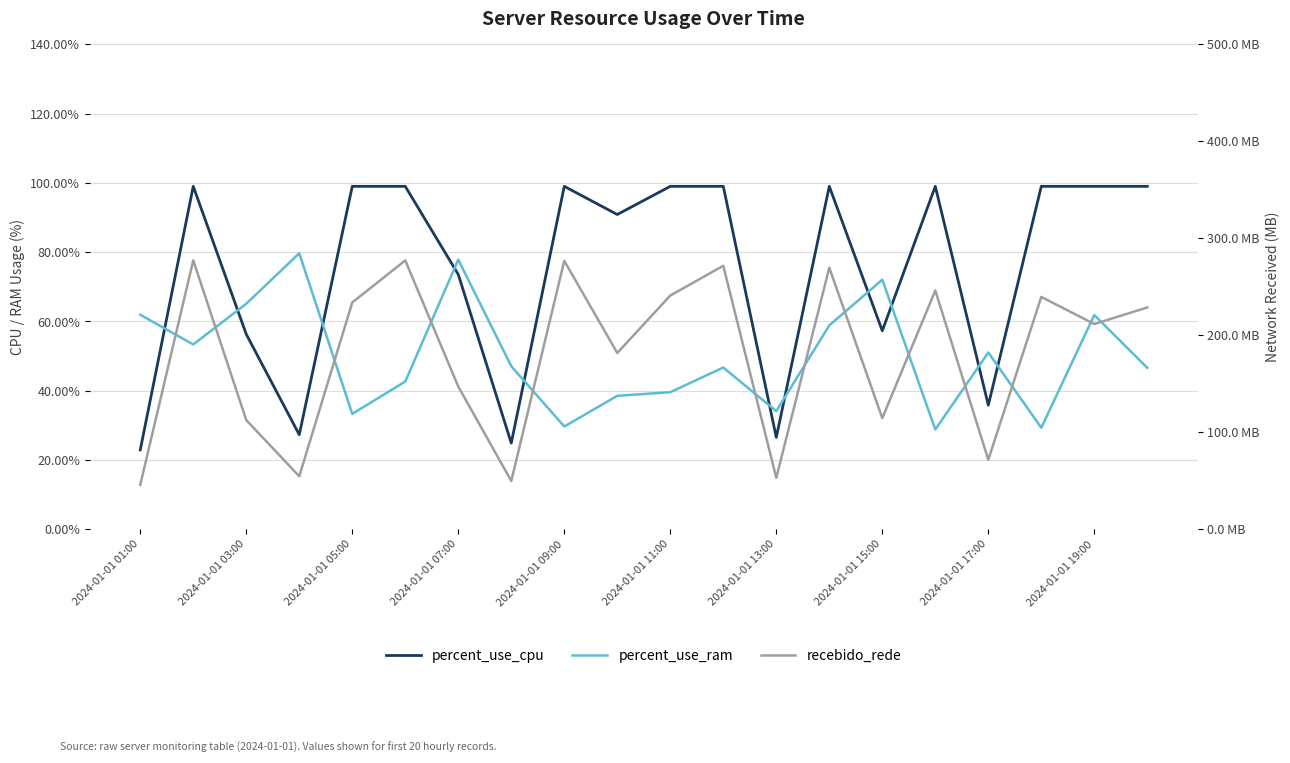

True or false: recebido_rede and percent_use_cpu cross at least once.

False